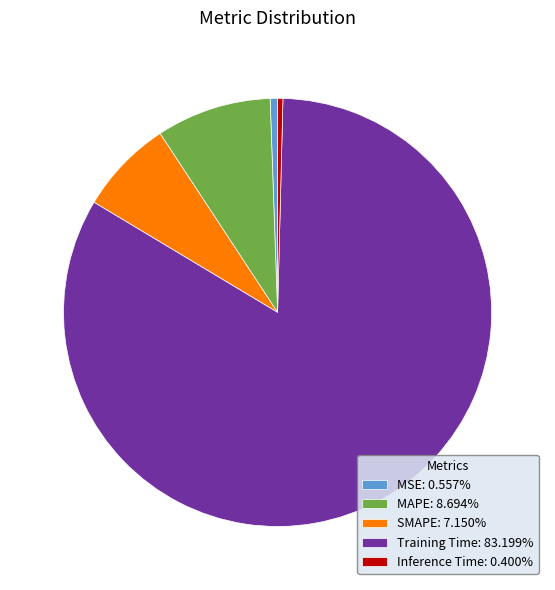

Count the number of slices in the pie.

5